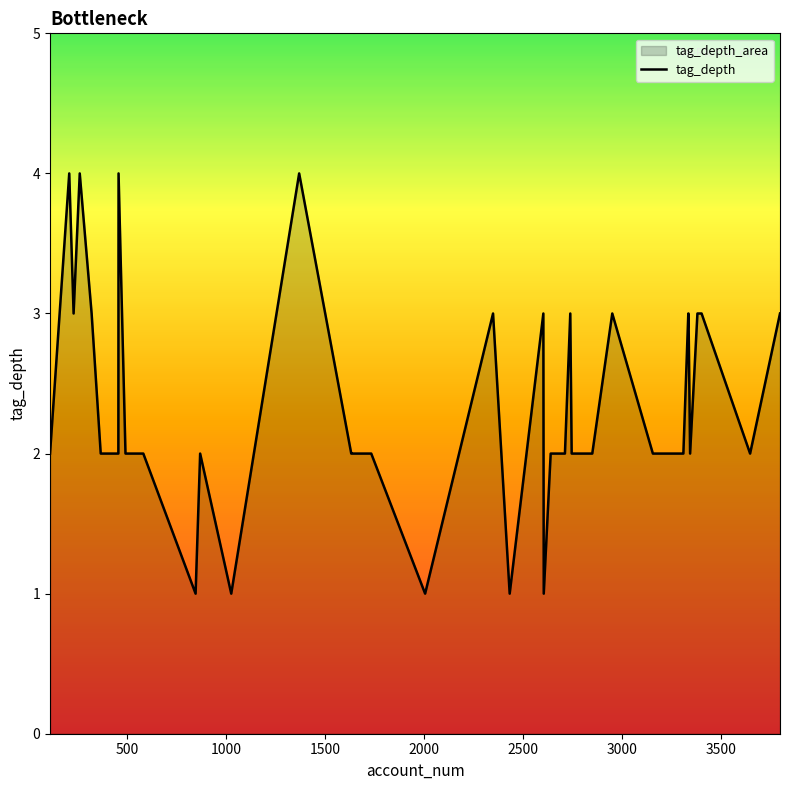

What is the ratio of the value at 581 to the value at 2848?

1.0